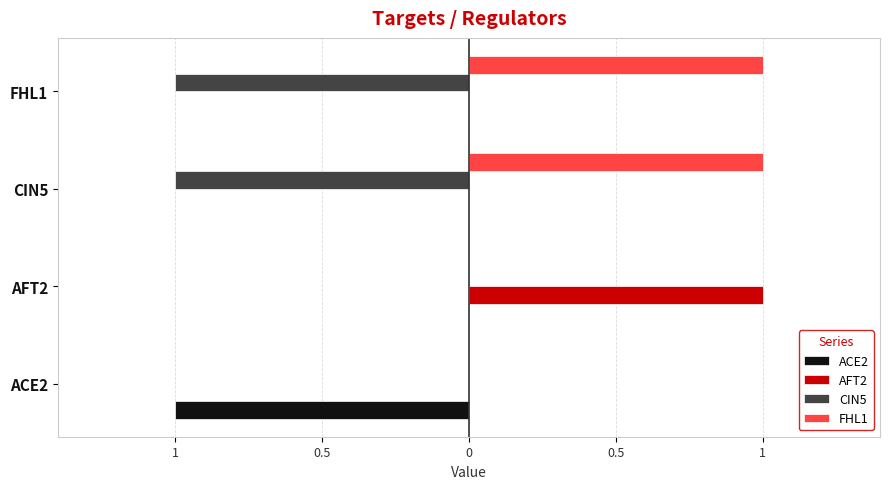

What are all the series names shown in the legend?

ACE2, AFT2, CIN5, FHL1